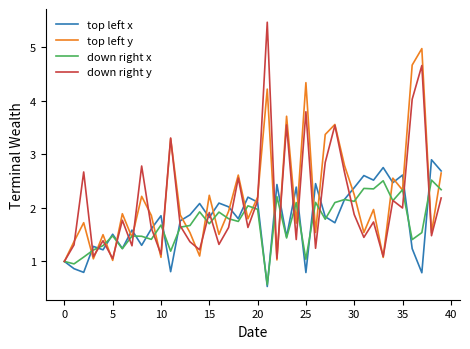

What is the minimum value shown in the chart?

0.5